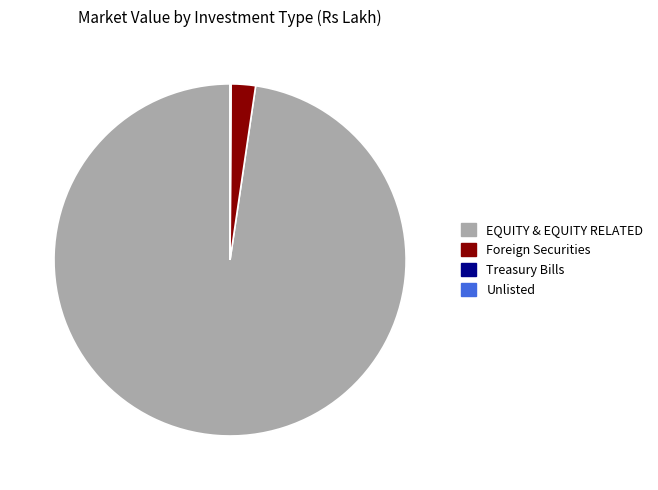

Which category accounts for the majority?

EQUITY & EQUITY RELATED